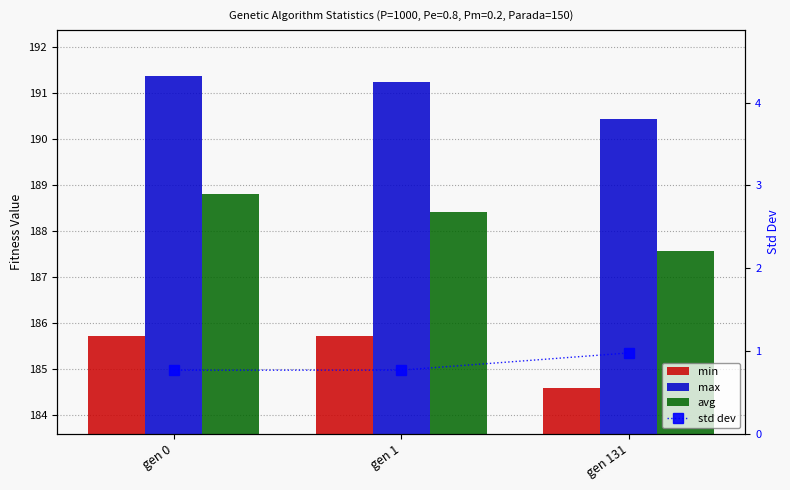

Rank the categories by avg value from lowest to highest.

gen 131, gen 1, gen 0